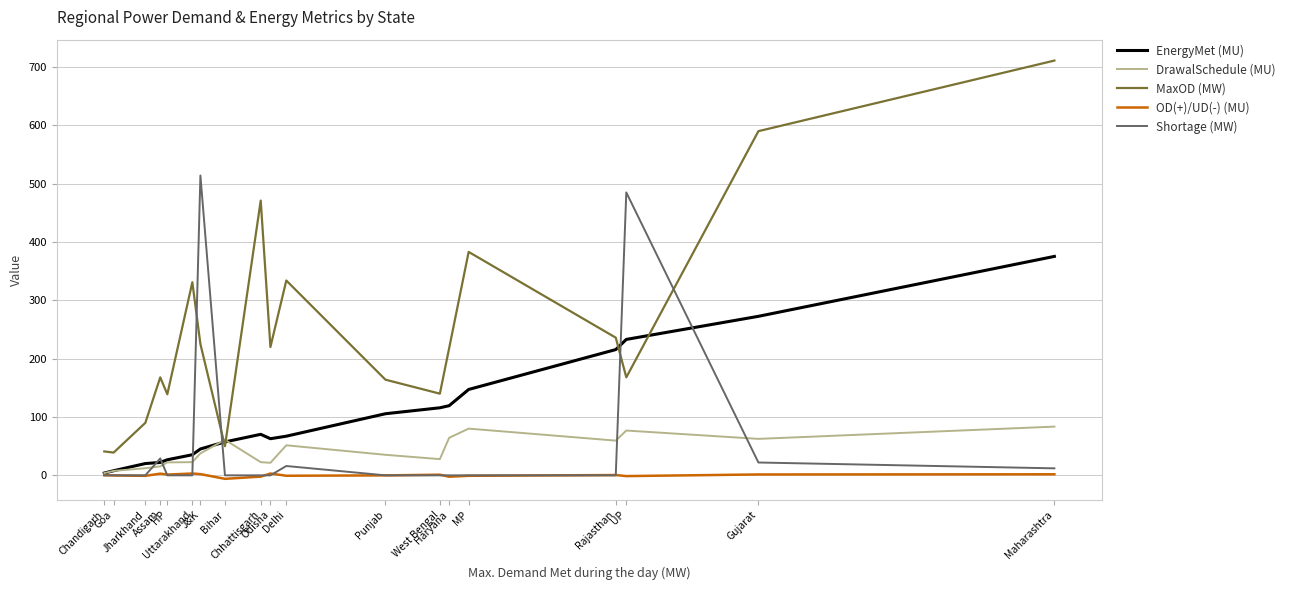

Which series has the widest spread of values?

MaxOD (MW)